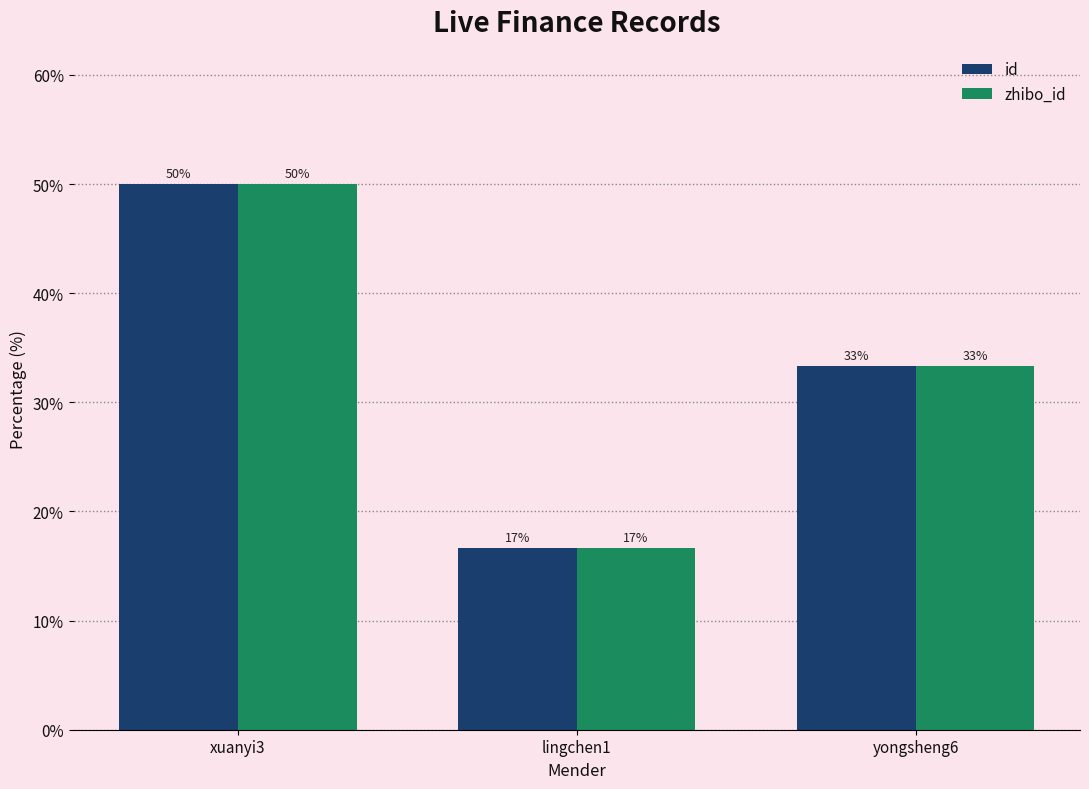

True or false: zhibo_id has a value of 19.0 at xuanyi3.

False